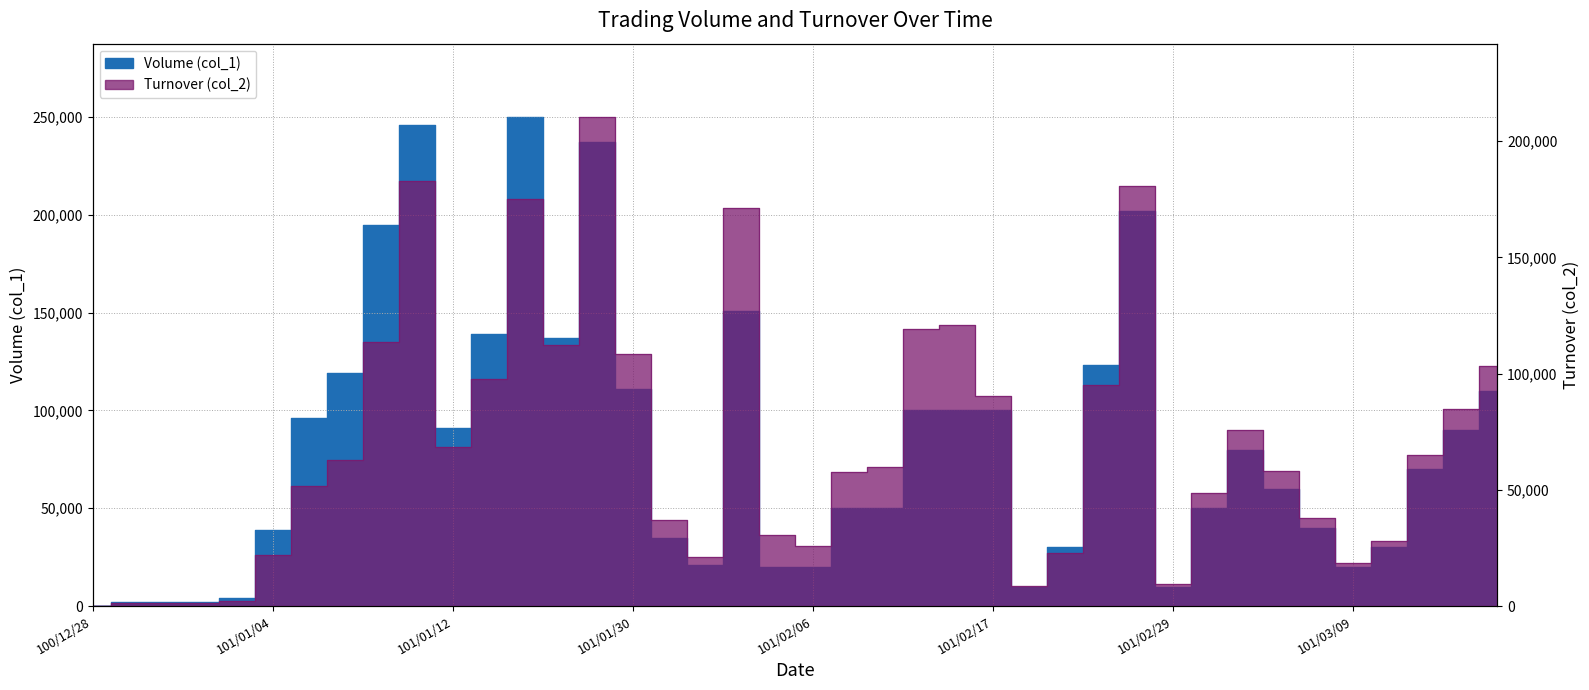

Which series has the largest total across all categories?

Volume (col_1)